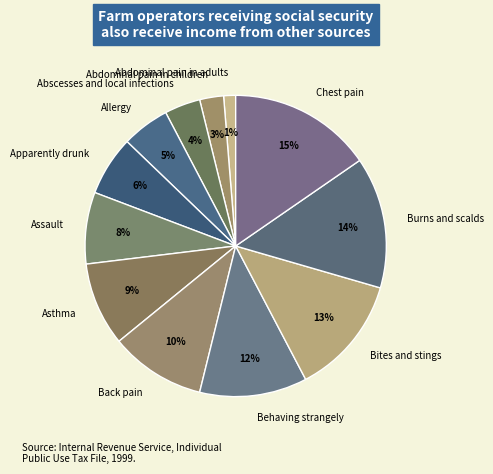

Do Abscesses and local infections and Asthma together represent more than half of the pie?

No